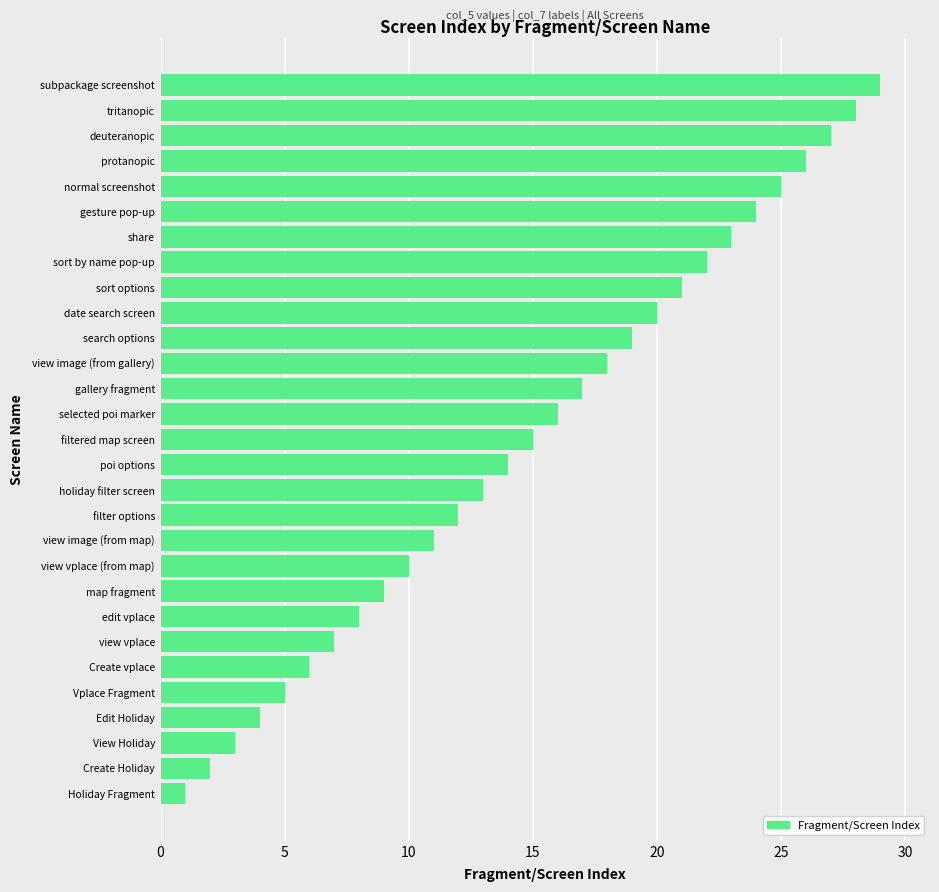

How many values are below 15?

14